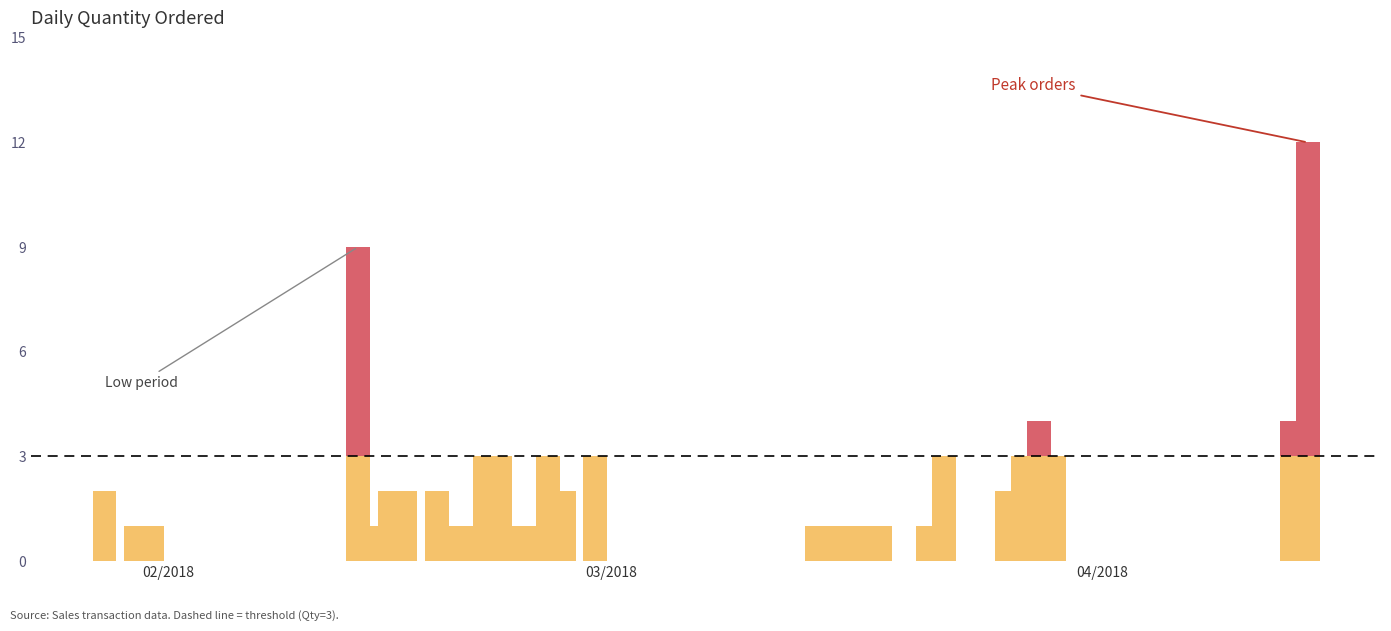

How many positive values are there?

30